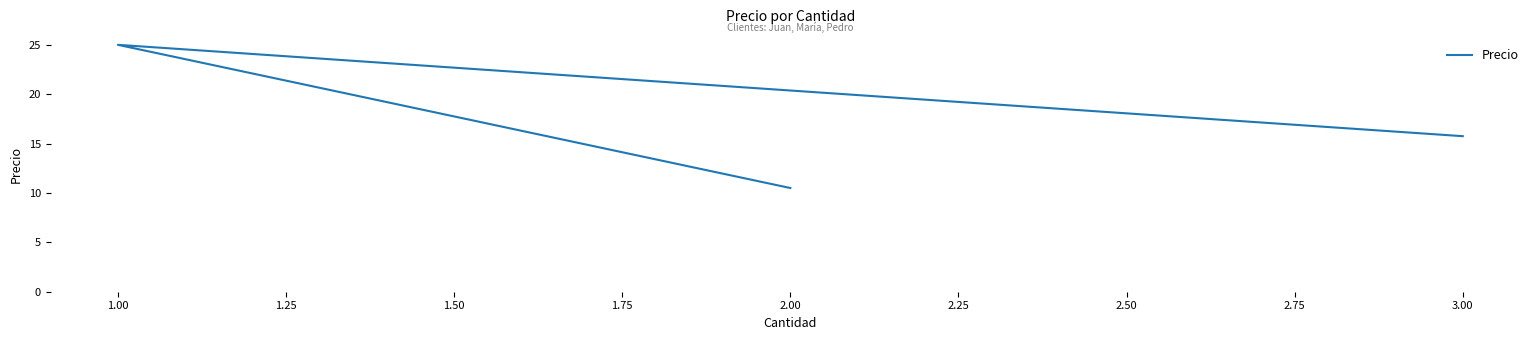

What is the minimum value shown in the chart?

10.5